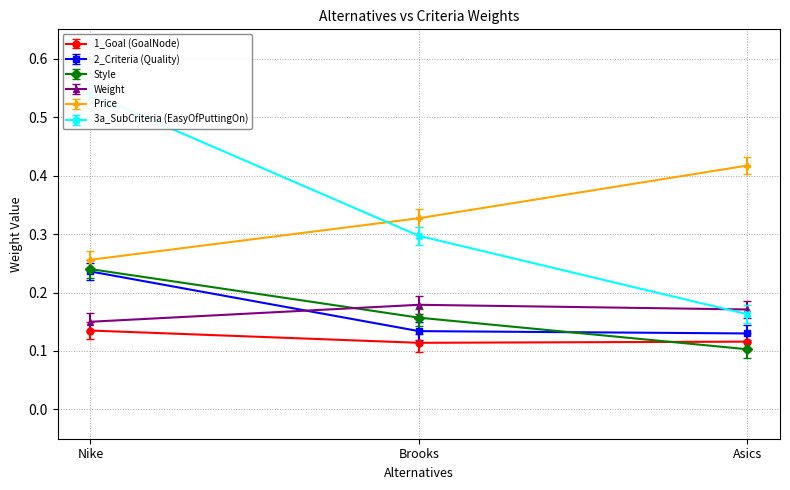

At which category is the sum across all series the highest?

Nike